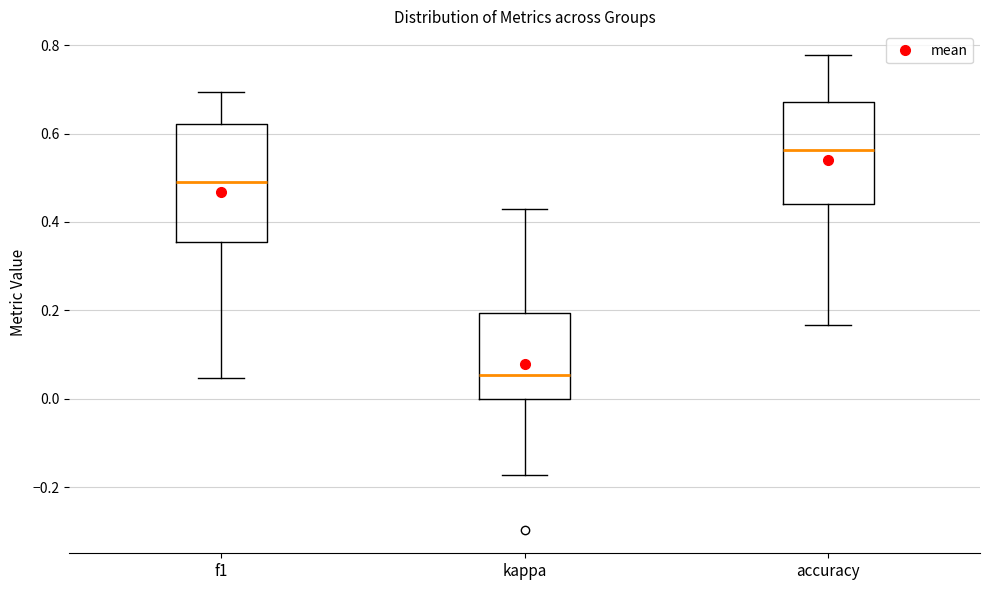

Which box has the lowest median line?

kappa